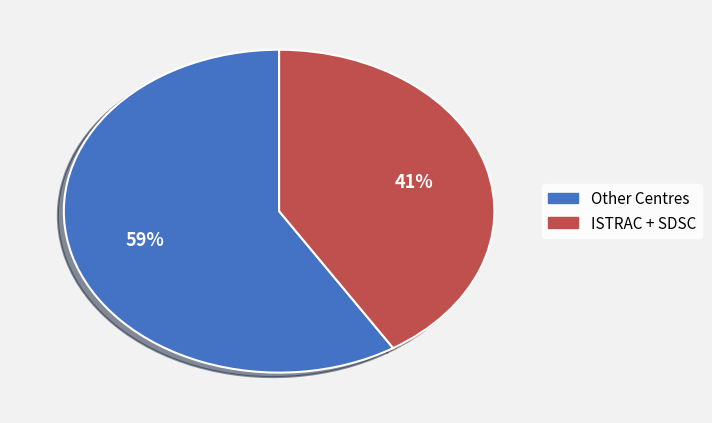

To the nearest percent, what is the difference between the largest and smallest slice percentages?

18%